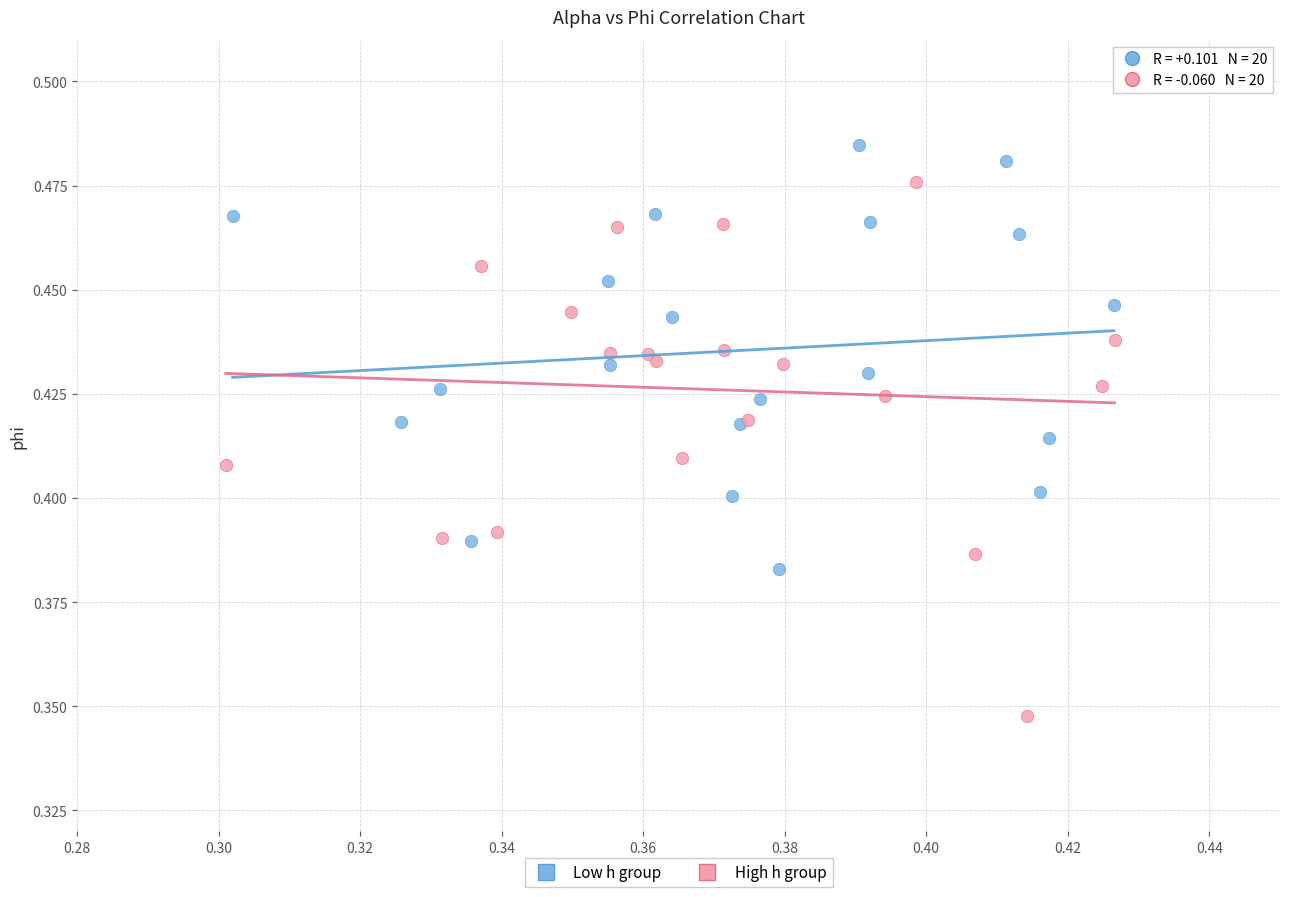

What are all the series names shown in the legend?

Low h group, High h group